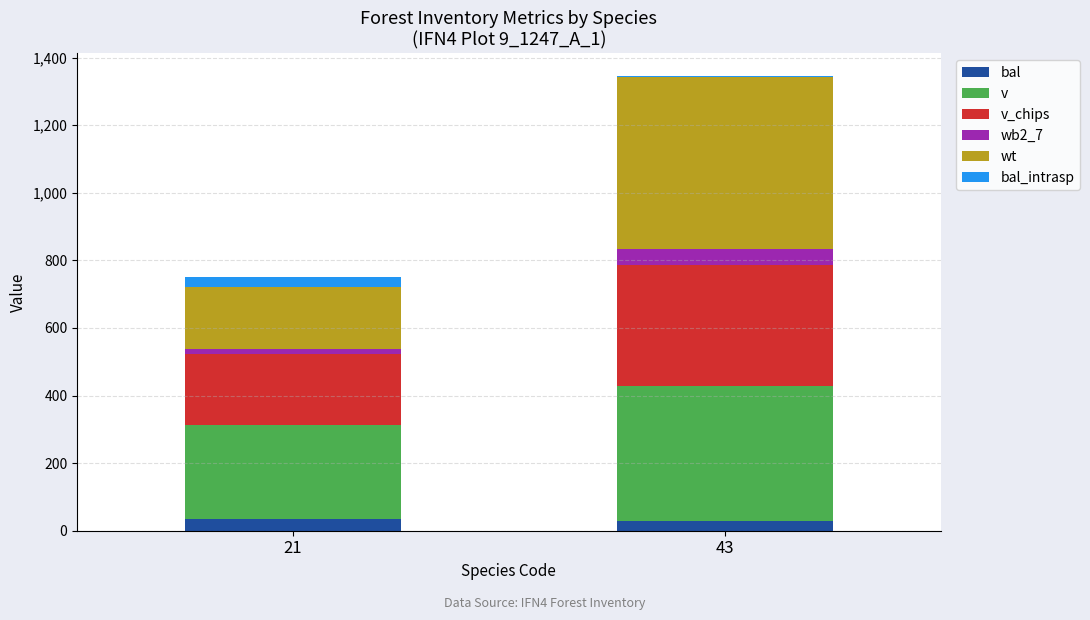

At which category is the sum across all series the highest?

43